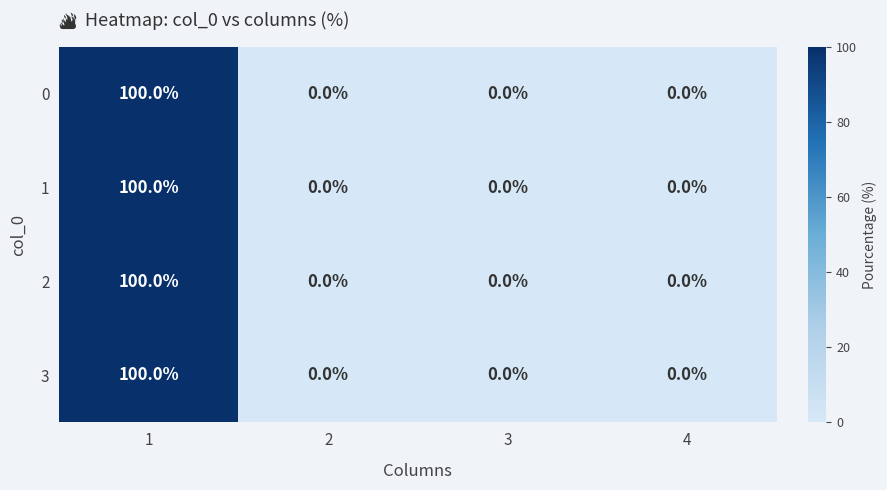

Count the number of data series in this chart.

4